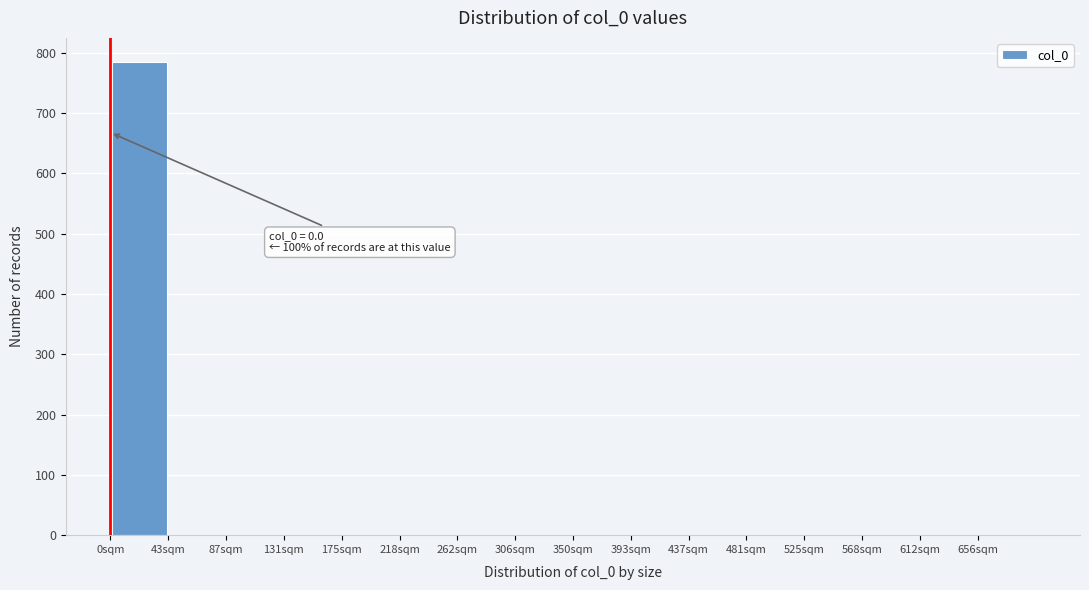

Which range on the x-axis has the tallest bar?

0 to 45